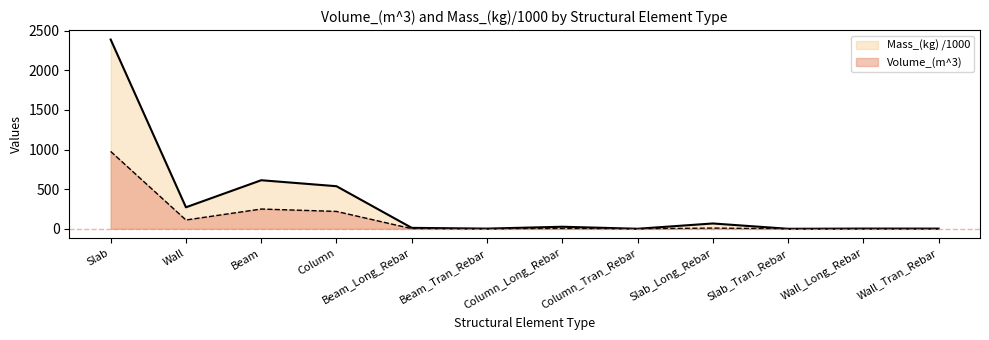

At Column_Tran_Rebar, list the series in order from smallest to largest.

Volume_(m^3), Mass_(kg)